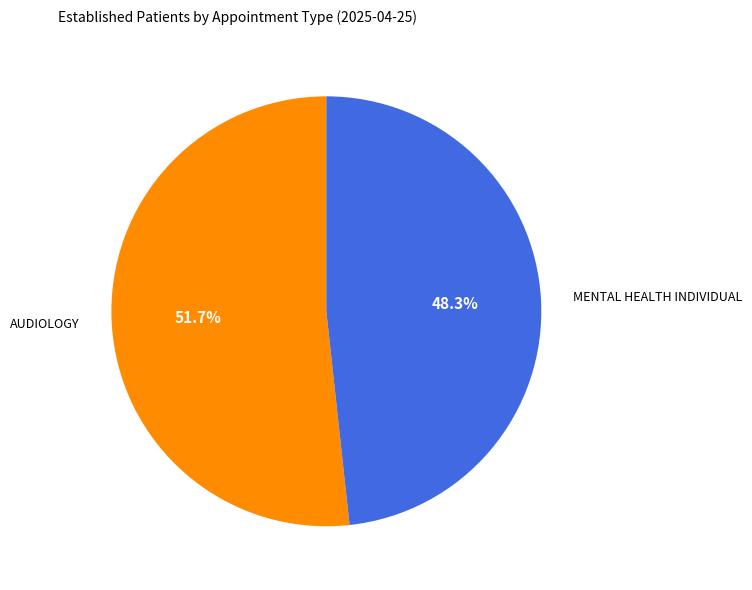

Is it true that AUDIOLOGY is 52% of the pie?

True